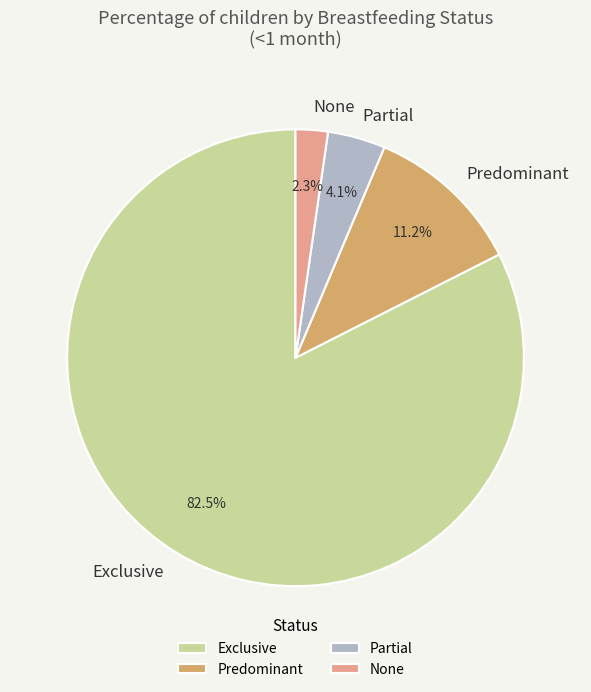

To the nearest percent, what is the combined percentage of None and Predominant?

13%